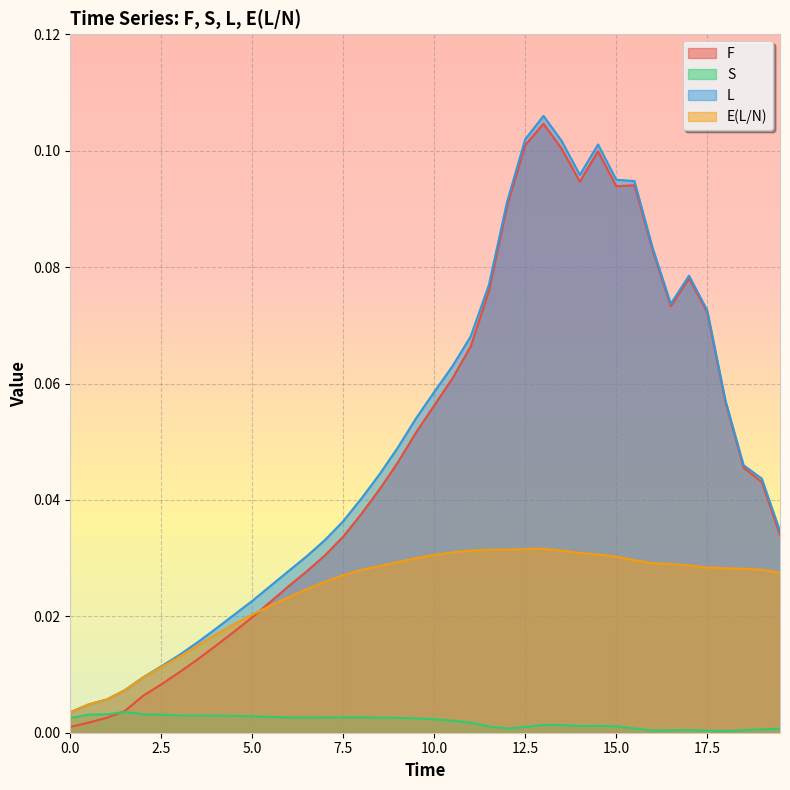

Reading left to right, list all the values displayed in this chart.

F: 0.0=0.0	0.5=0.0	1.0=0.0	1.5=0.0	2.0=0.0	2.5=0.0	3.0=0.0	3.5=0.0	4.0=0.0	4.5=0.0	5.0=0.0	5.5=0.0	6.0=0.0	6.5=0.0	7.0=0.0	7.5=0.0	8.0=0.0	8.5=0.0	9.0=0.0	9.5=0.1	10.0=0.1	10.5=0.1	11.0=0.1	11.5=0.1	12.0=0.1	12.5=0.1	13.0=0.1	13.5=0.1	14.0=0.1	14.5=0.1	15.0=0.1	15.5=0.1	16.0=0.1	16.5=0.1	17.0=0.1	17.5=0.1	18.0=0.1	18.5=0.0	19.0=0.0	19.5=0.0
S: 0.0=0.0	0.5=0.0	1.0=0.0	1.5=0.0	2.0=0.0	2.5=0.0	3.0=0.0	3.5=0.0	4.0=0.0	4.5=0.0	5.0=0.0	5.5=0.0	6.0=0.0	6.5=0.0	7.0=0.0	7.5=0.0	8.0=0.0	8.5=0.0	9.0=0.0	9.5=0.0	10.0=0.0	10.5=0.0	11.0=0.0	11.5=0.0	12.0=0.0	12.5=0.0	13.0=0.0	13.5=0.0	14.0=0.0	14.5=0.0	15.0=0.0	15.5=0.0	16.0=0.0	16.5=0.0	17.0=0.0	17.5=0.0	18.0=0.0	18.5=0.0	19.0=0.0	19.5=0.0
L: 0.0=0.0	0.5=0.0	1.0=0.0	1.5=0.0	2.0=0.0	2.5=0.0	3.0=0.0	3.5=0.0	4.0=0.0	4.5=0.0	5.0=0.0	5.5=0.0	6.0=0.0	6.5=0.0	7.0=0.0	7.5=0.0	8.0=0.0	8.5=0.0	9.0=0.0	9.5=0.1	10.0=0.1	10.5=0.1	11.0=0.1	11.5=0.1	12.0=0.1	12.5=0.1	13.0=0.1	13.5=0.1	14.0=0.1	14.5=0.1	15.0=0.1	15.5=0.1	16.0=0.1	16.5=0.1	17.0=0.1	17.5=0.1	18.0=0.1	18.5=0.0	19.0=0.0	19.5=0.0
E(L/N): 0.0=0.0	0.5=0.0	1.0=0.0	1.5=0.0	2.0=0.0	2.5=0.0	3.0=0.0	3.5=0.0	4.0=0.0	4.5=0.0	5.0=0.0	5.5=0.0	6.0=0.0	6.5=0.0	7.0=0.0	7.5=0.0	8.0=0.0	8.5=0.0	9.0=0.0	9.5=0.0	10.0=0.0	10.5=0.0	11.0=0.0	11.5=0.0	12.0=0.0	12.5=0.0	13.0=0.0	13.5=0.0	14.0=0.0	14.5=0.0	15.0=0.0	15.5=0.0	16.0=0.0	16.5=0.0	17.0=0.0	17.5=0.0	18.0=0.0	18.5=0.0	19.0=0.0	19.5=0.0